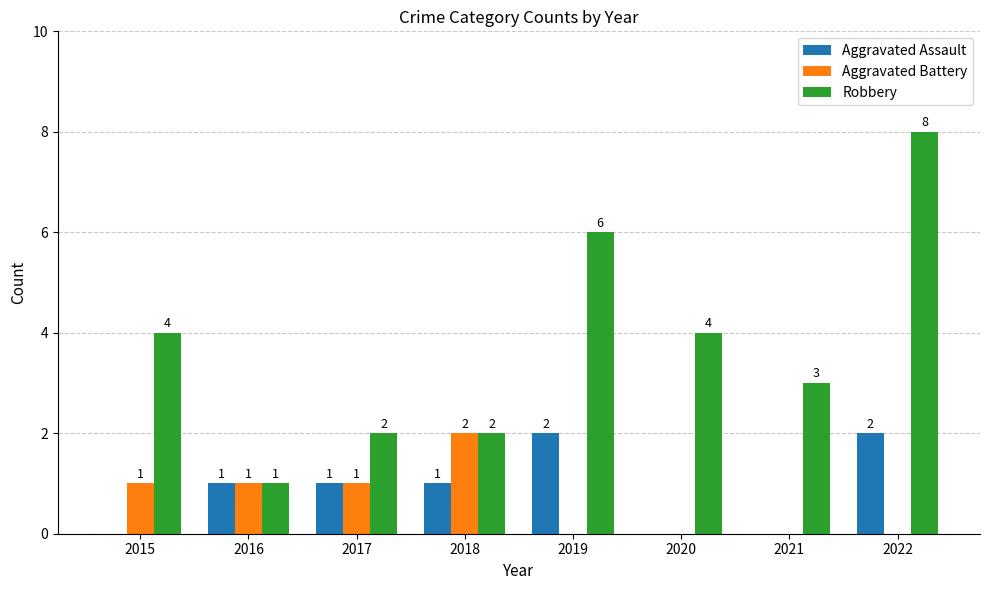

What is the sum of all Aggravated Battery values?

5